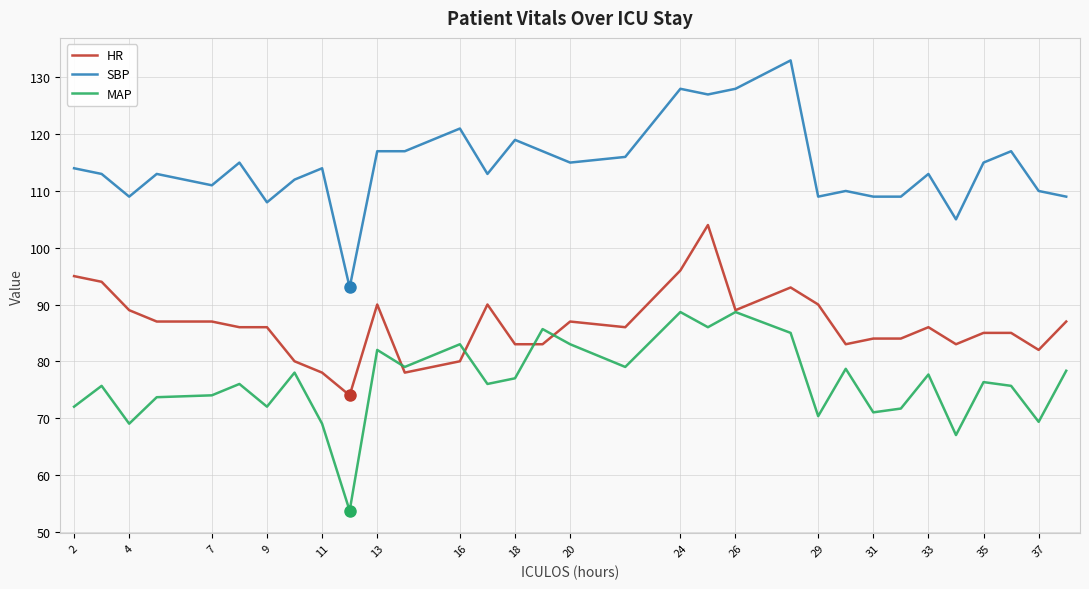

What is the maximum value shown in the chart?

133.0